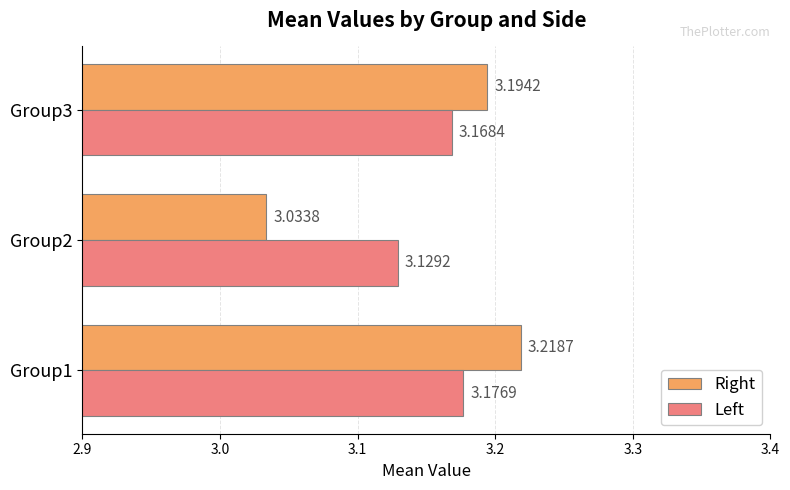

Rank the categories by Left value from lowest to highest.

Group2, Group3, Group1